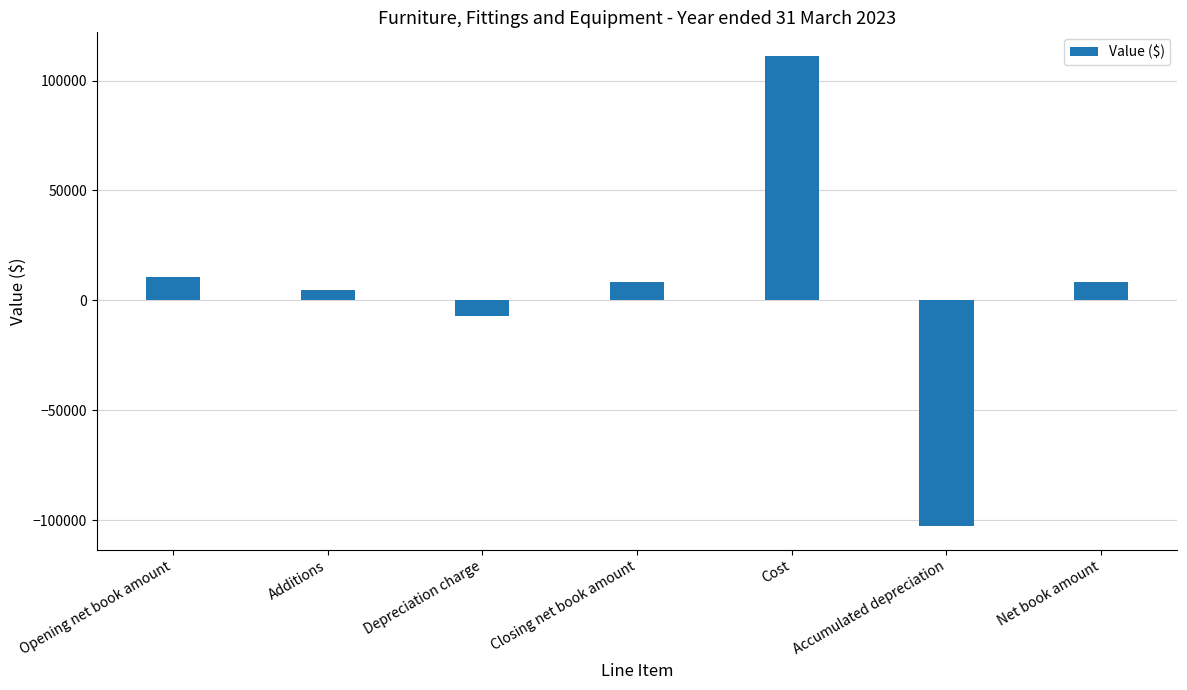

The chart shows a value of 4876 at Additions. True or false?

True